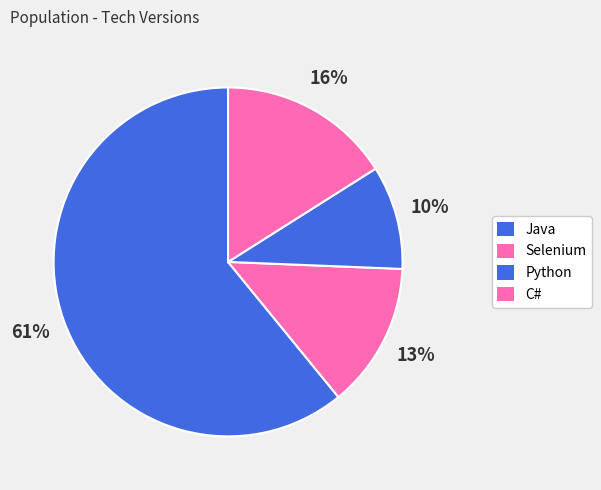

Which category has the smallest portion of the pie?

Python